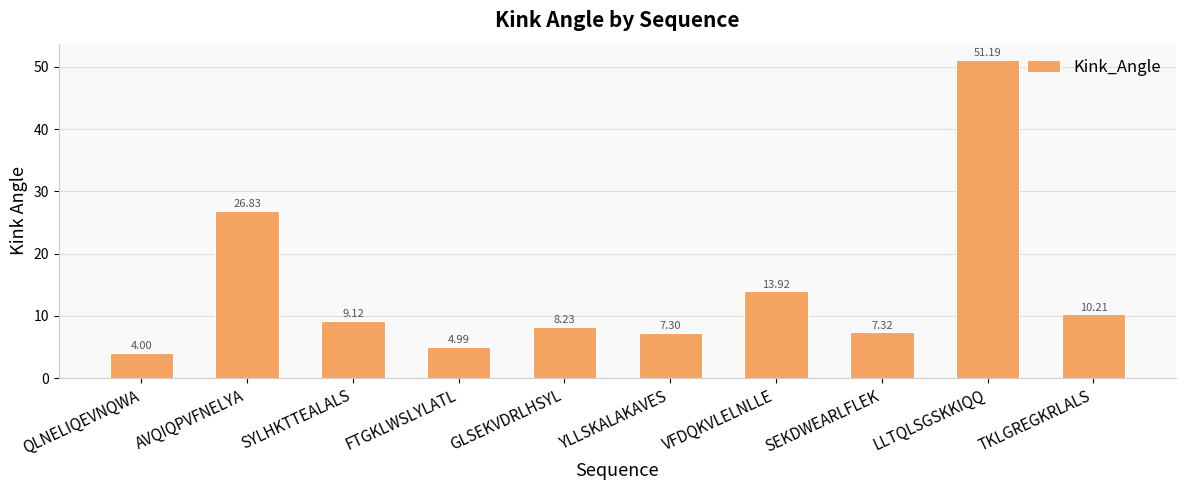

What is the minimum value shown in the chart?

4.0